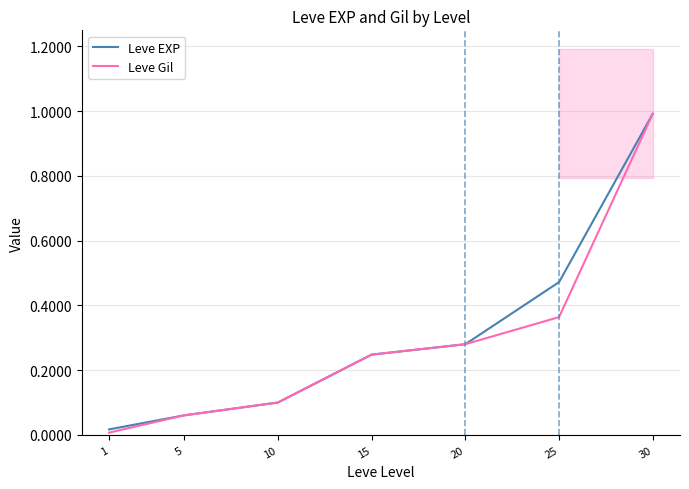

Where does the Leve EXP series first go above 24790?

20